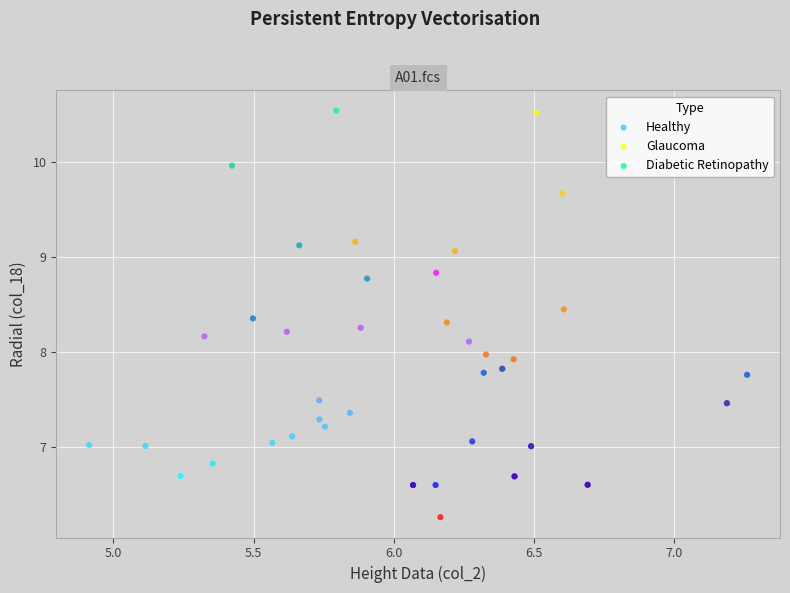

Which series has the largest Y range (max minus min)?

Glaucoma